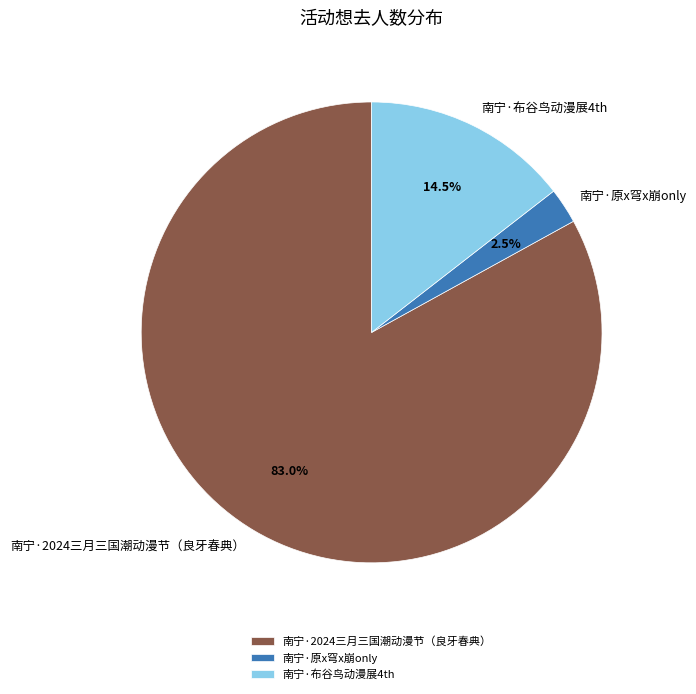

Is there a majority slice in this chart?

Yes